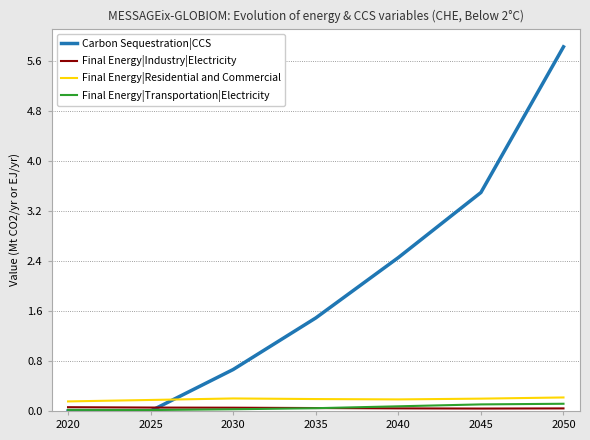

Which series has the largest range (max minus min)?

Carbon Sequestration|CCS